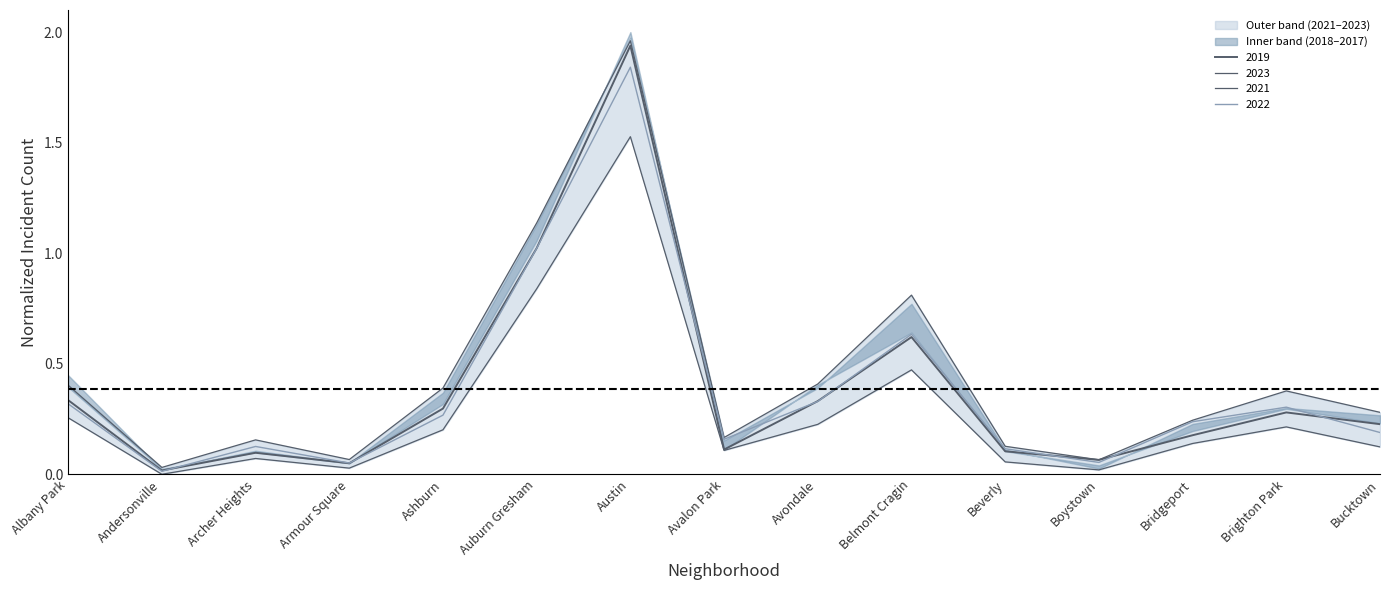

What is the maximum value for 2022?

1.8